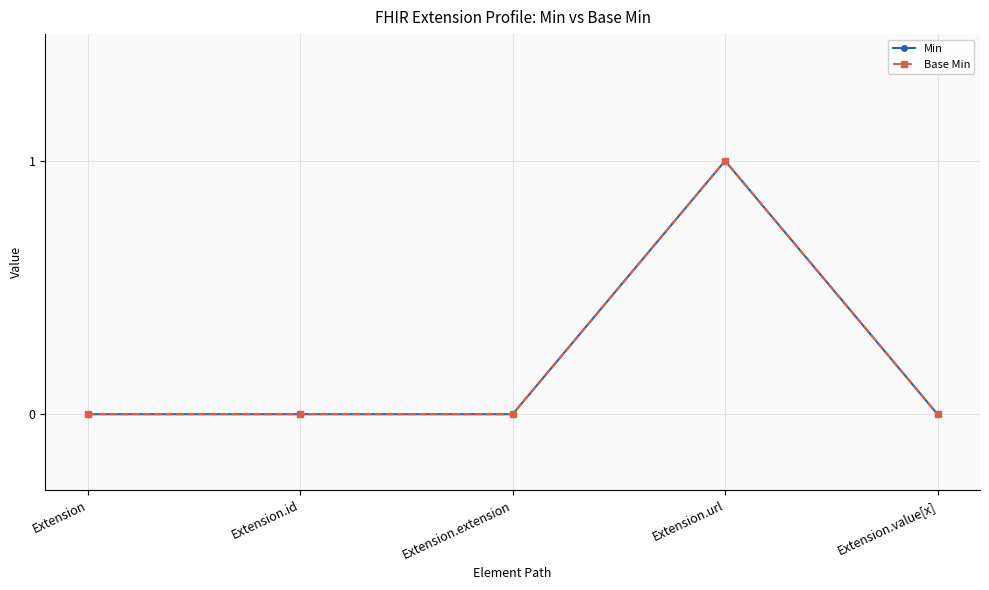

Is this an area chart (filled region under the line)?

No